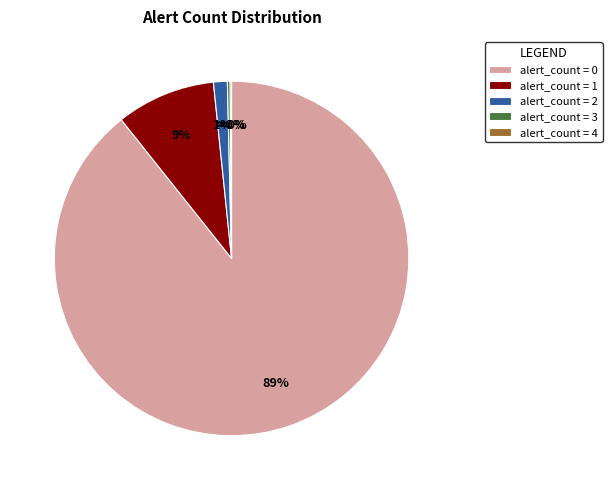

Which slice is the largest?

alert_count = 0